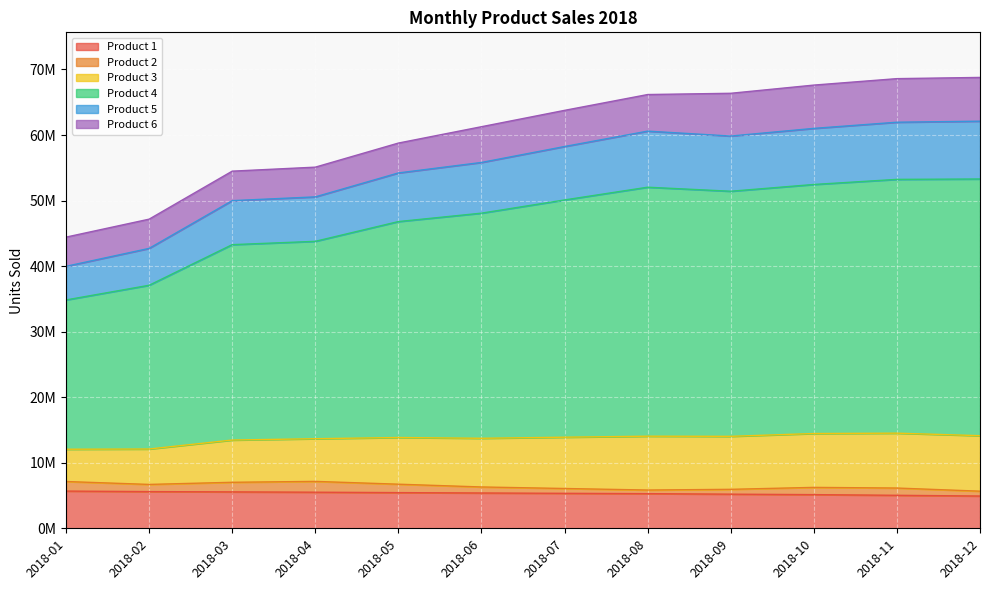

What are all the series names shown in the legend?

Product 1, Product 2, Product 3, Product 4, Product 5, Product 6